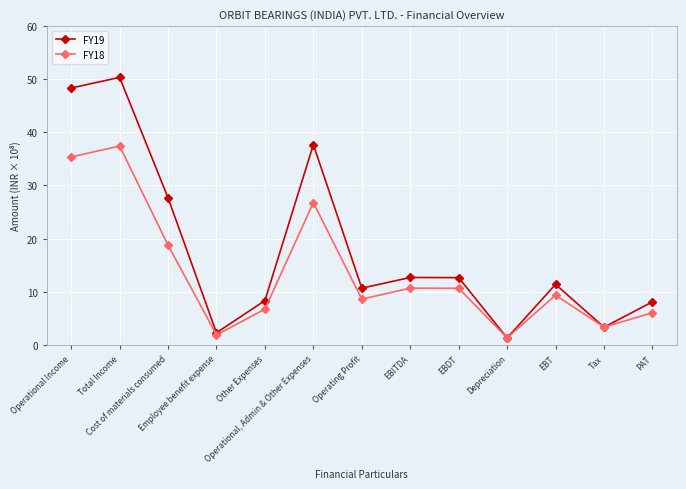

Which label corresponds to the smallest value in the chart?

Depreciation